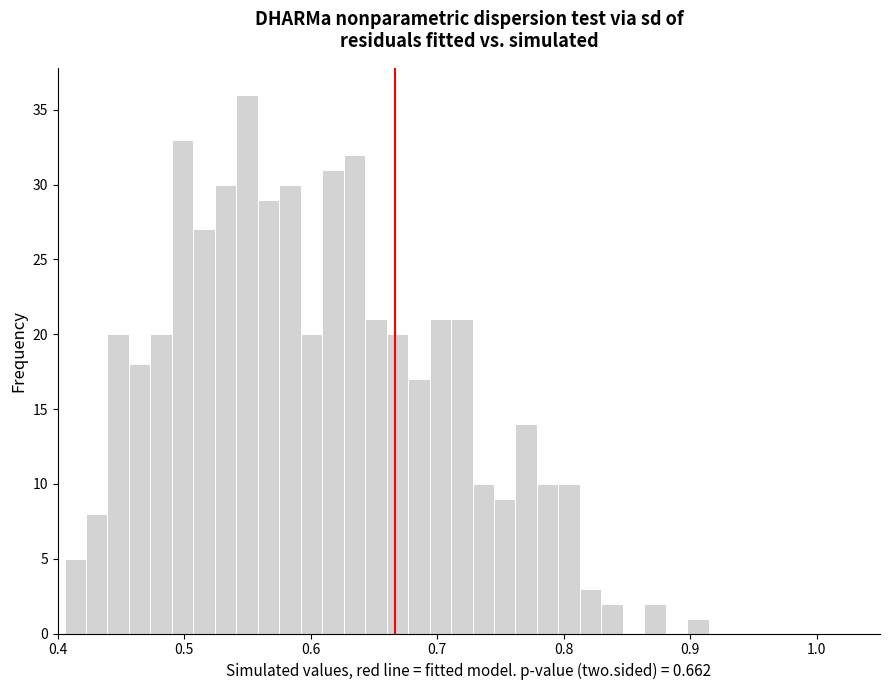

Read against the x-axis, roughly where is the centre of the tallest bar?

0.55